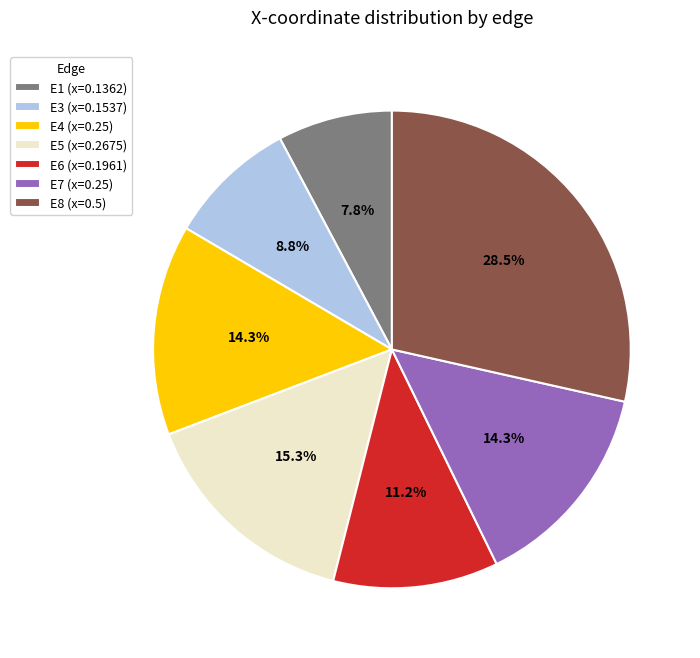

Is there a majority slice in this chart?

No